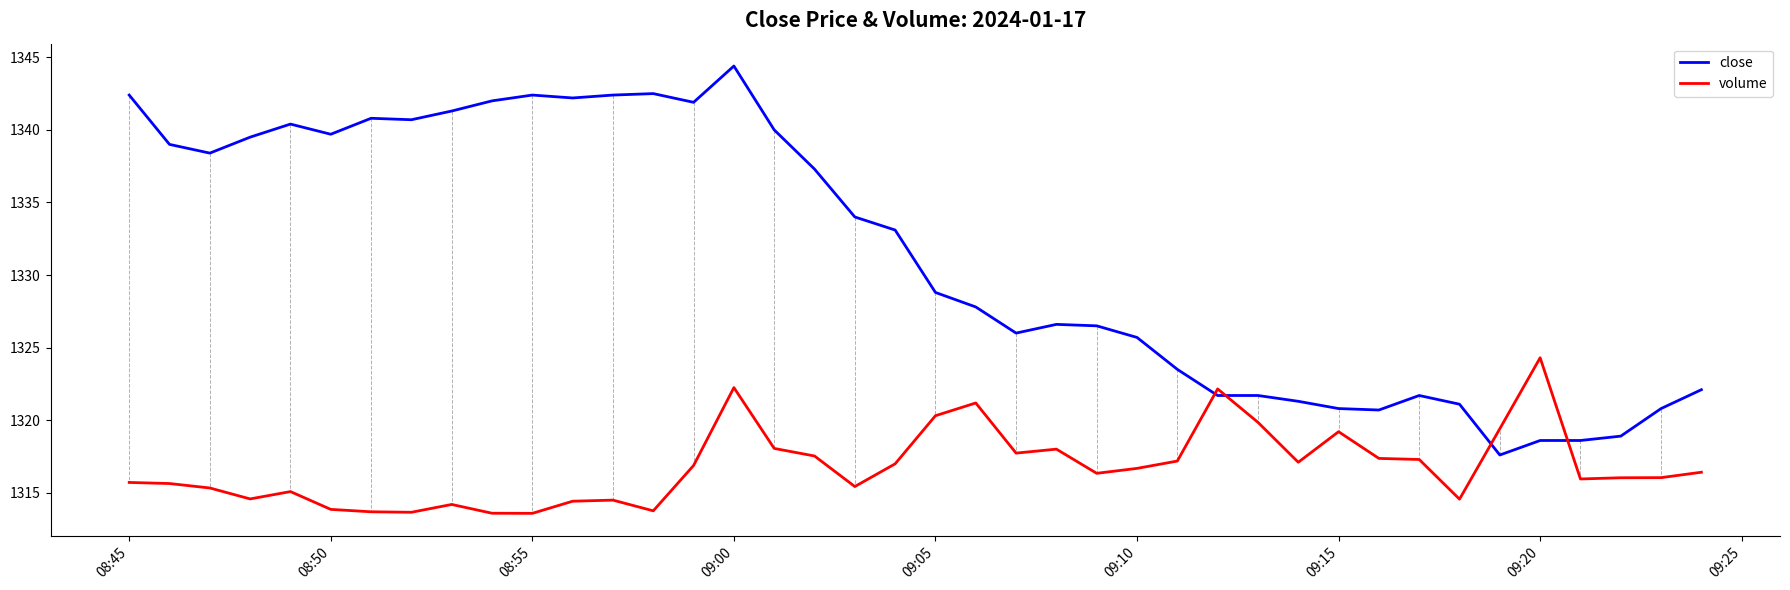

What is the maximum value for close?

1344.4